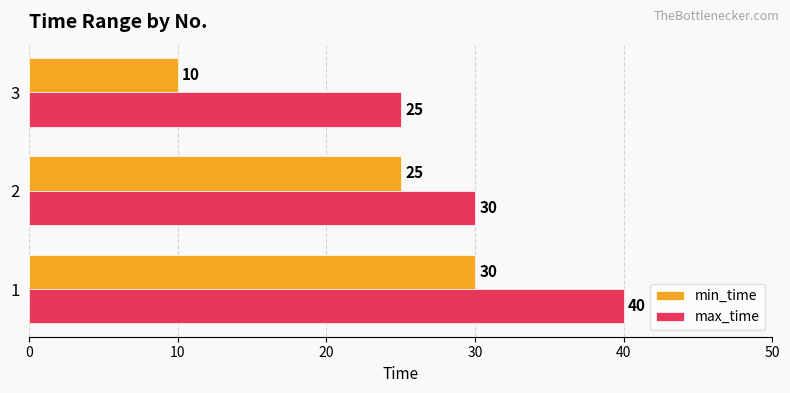

How many min_time values are between 10 and 30?

3